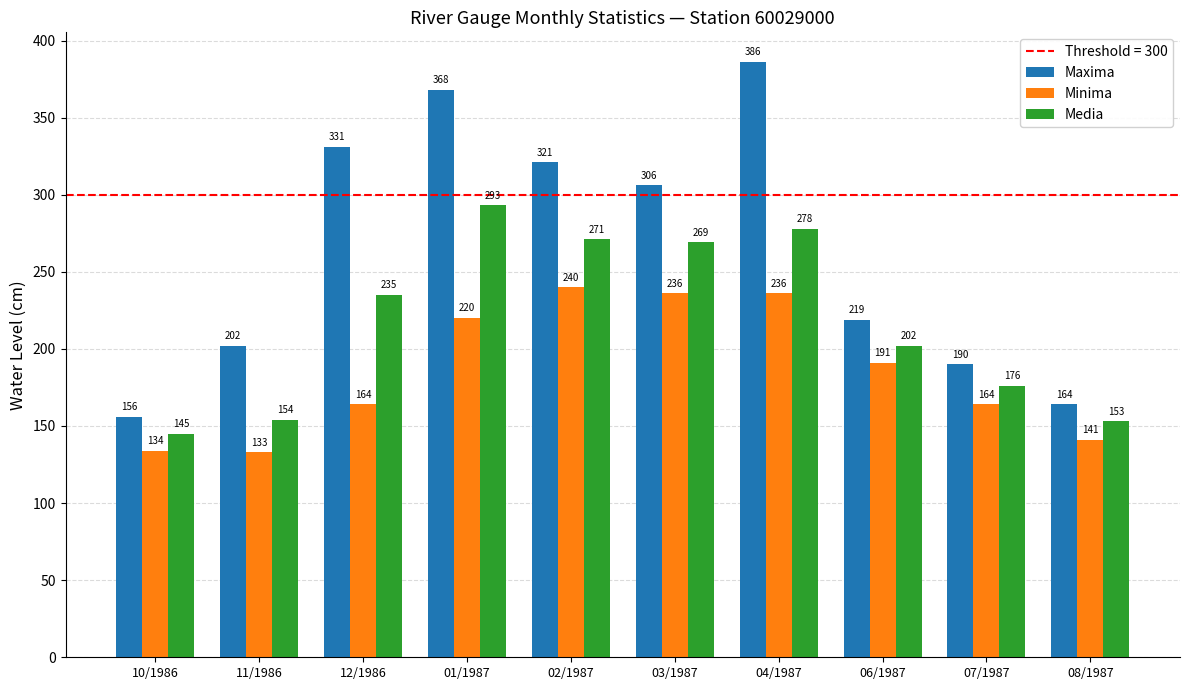

List the series in order of their peak value, lowest first.

Minima, Media, Maxima